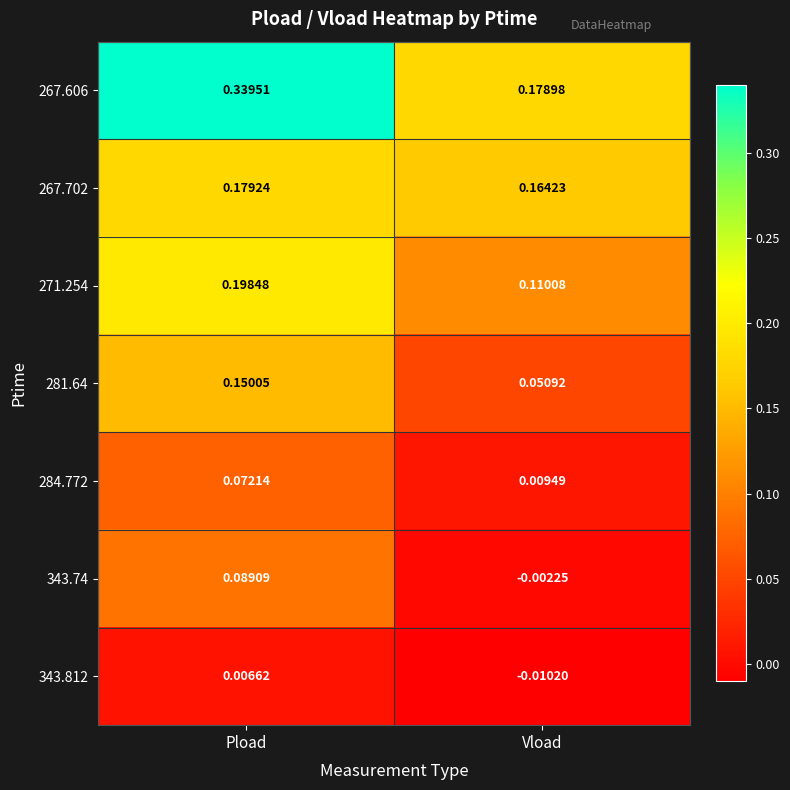

How many distinct data groups are displayed?

7